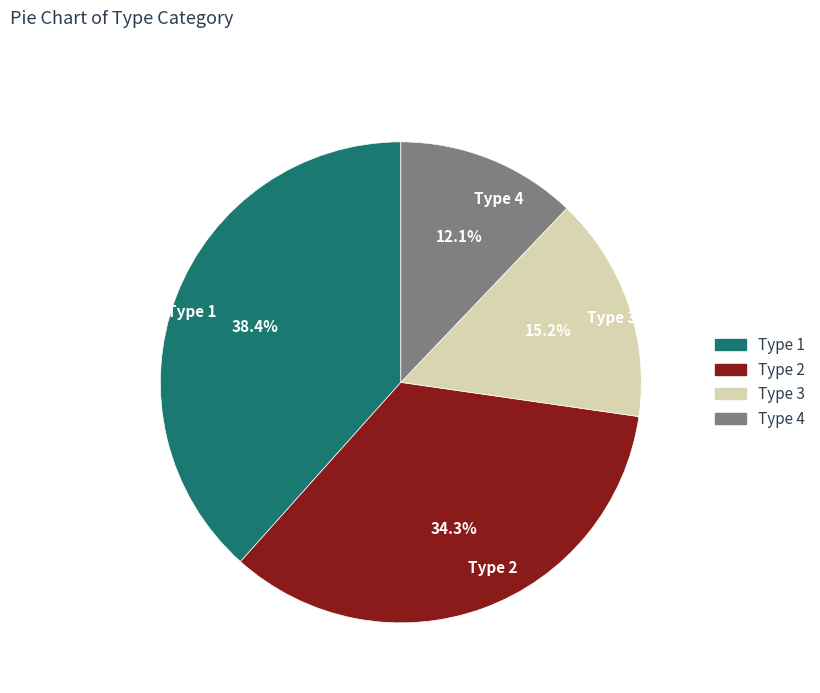

Which category has the smallest portion of the pie?

Type 4